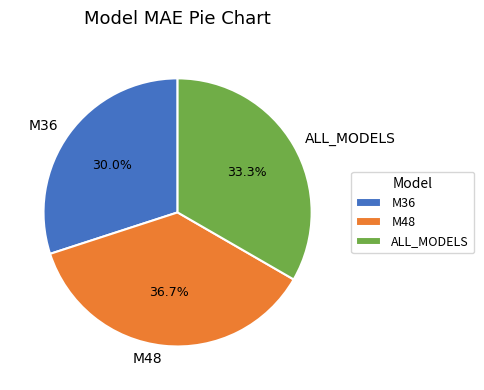

Combined, what portion of the pie is ALL_MODELS and M36?

63.3%